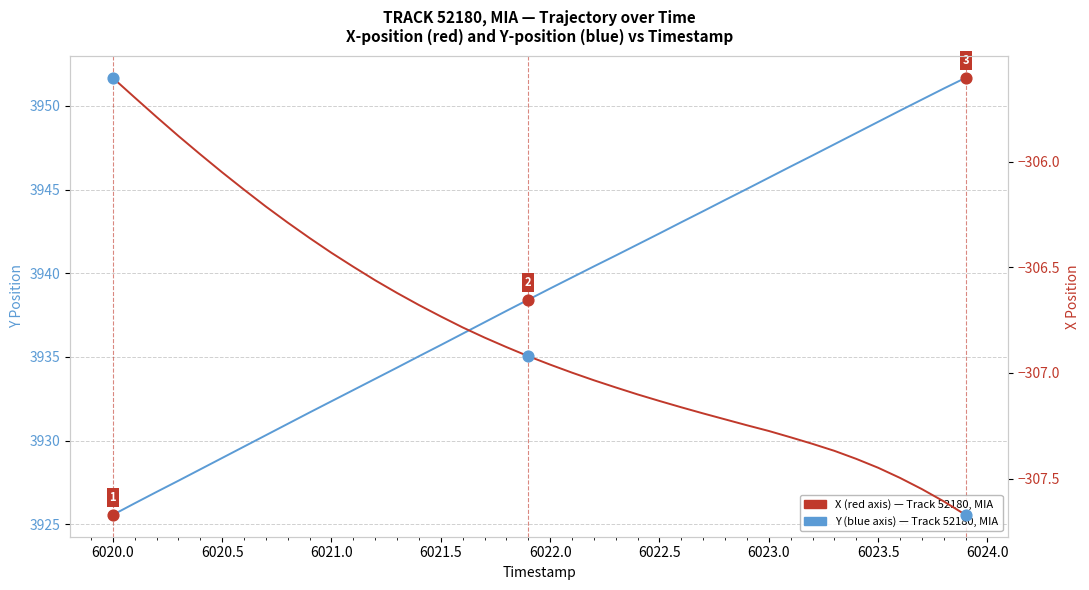

Which series has the largest total across all categories?

Y